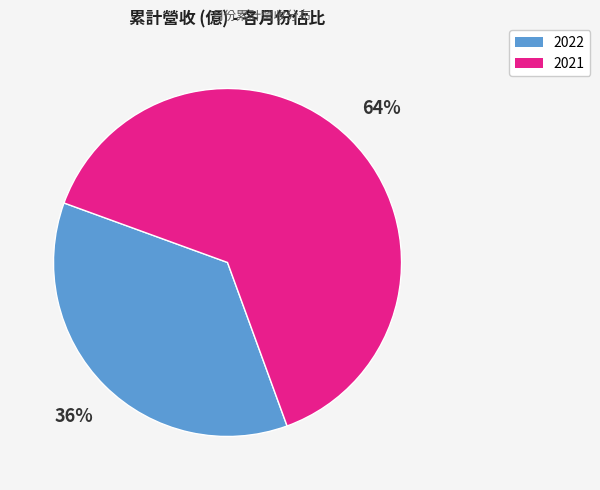

To the nearest percent, what is the difference between the largest and smallest slice percentages?

28%